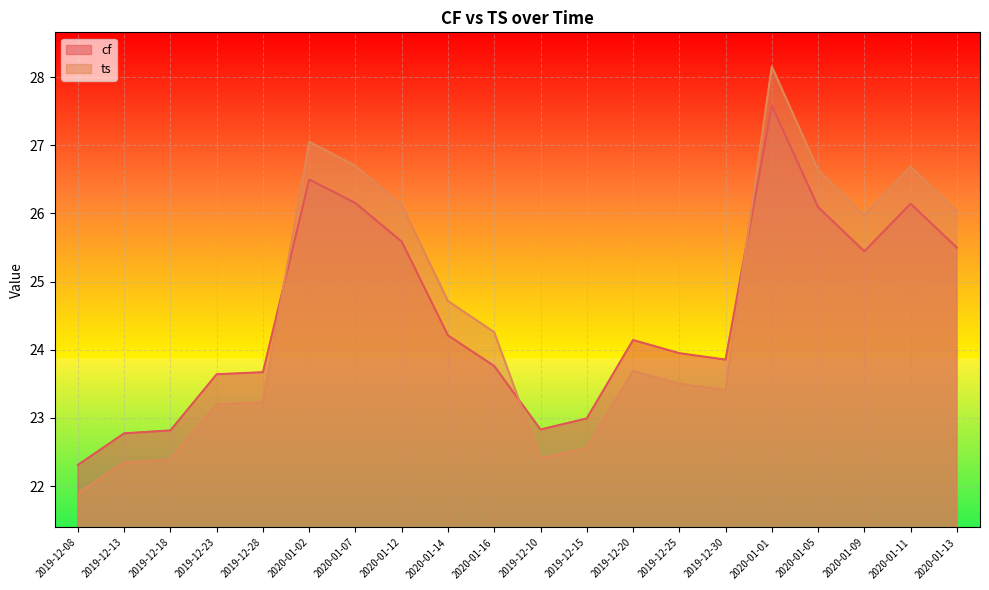

What position from the left is 2020-01-12?

8